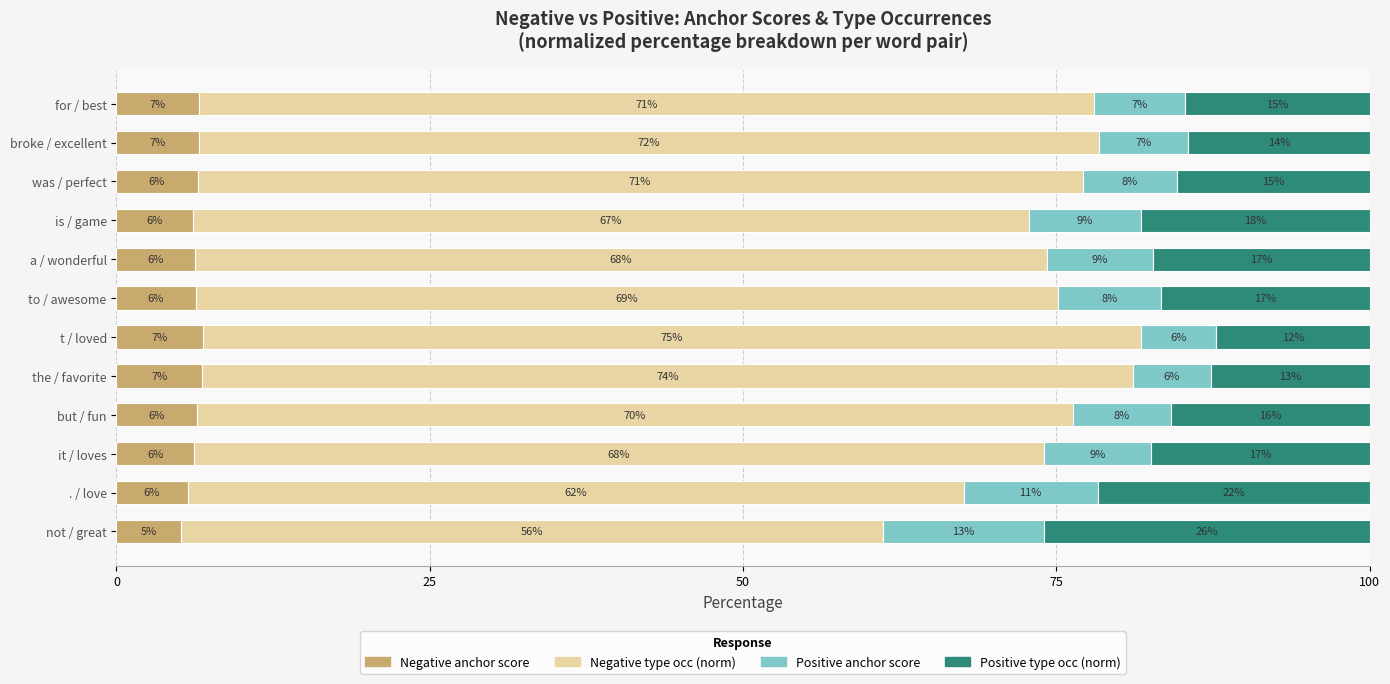

What are all the series names shown in the legend?

Negative anchor score, Negative type occ (norm), Positive anchor score, Positive type occ (norm)